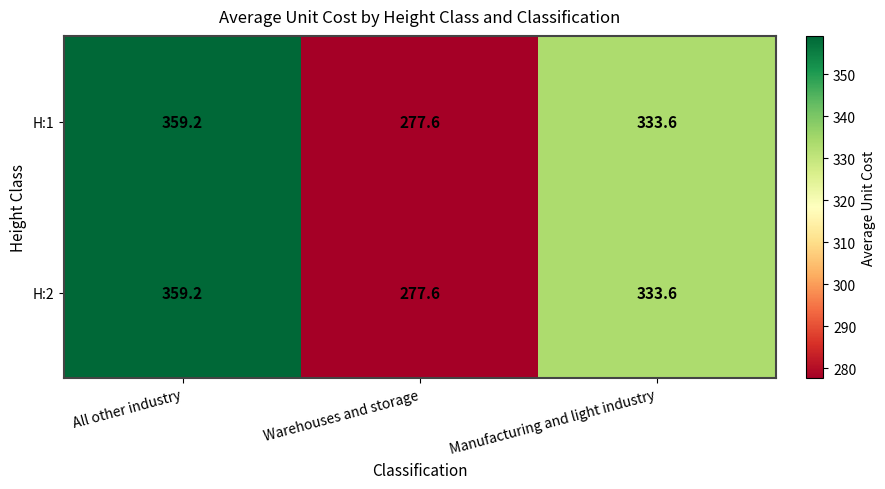

True or false: H:2 has a value of 333.6 at Manufacturing and light industry.

True